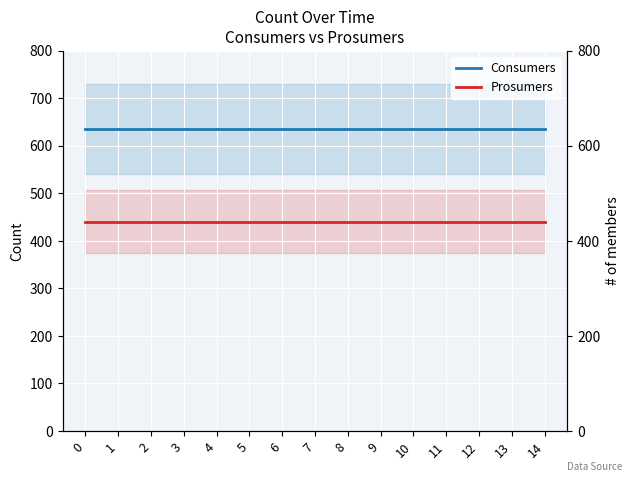

What is the maximum value shown in the chart?

635